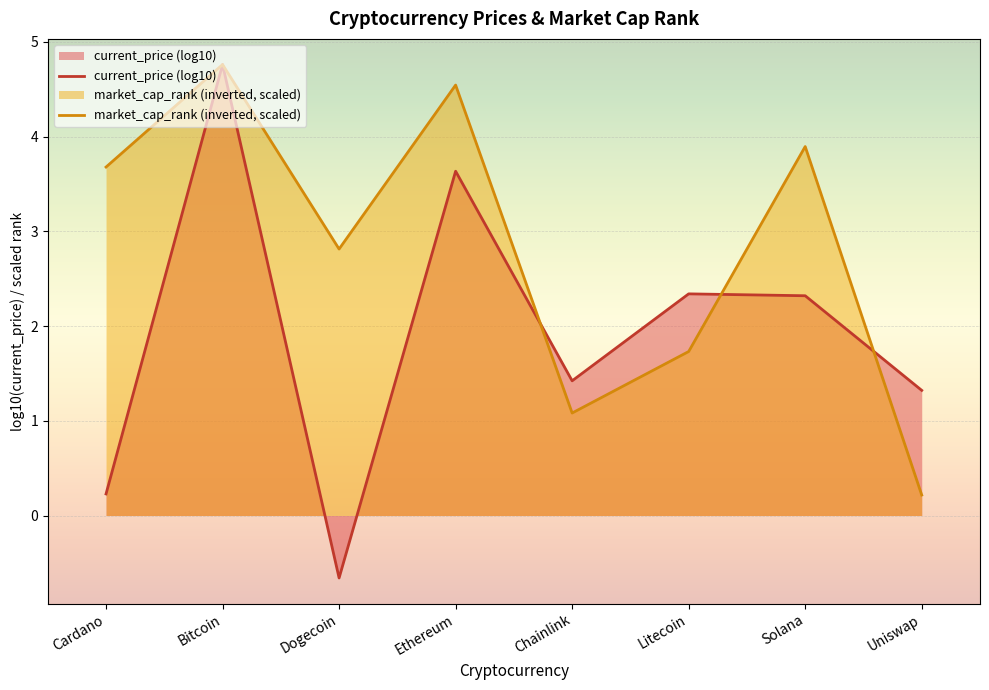

What is the difference between the maximum and minimum values?

4.5